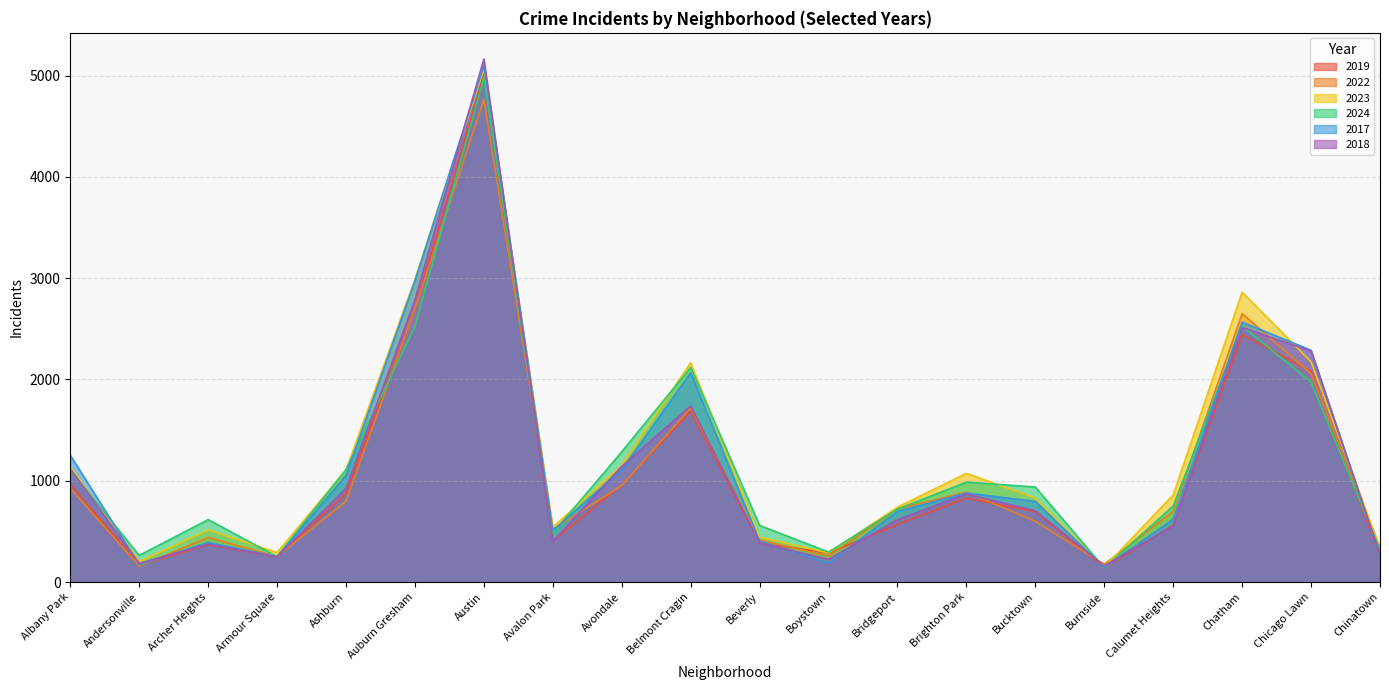

Reading left to right, transcribe all the data shown in this chart.

2019: Albany Park=968	Andersonville=166	Archer Heights=368	Armour Square=249	Ashburn=872	Auburn Gresham=2700	Austin=5008	Avalon Park=405	Avondale=957	Belmont Cragin=1687	Beverly=385	Boystown=287	Bridgeport=568	Brighton Park=828	Bucktown=694	Burnside=142	Calumet Heights=561	Chatham=2441	Chicago Lawn=2079	Chinatown=253
2022: Albany Park=926	Andersonville=157	Archer Heights=440	Armour Square=251	Ashburn=797	Auburn Gresham=2698	Austin=4763	Avalon Park=522	Avondale=953	Belmont Cragin=1719	Beverly=414	Boystown=258	Bridgeport=722	Brighton Park=888	Bucktown=599	Burnside=175	Calumet Heights=698	Chatham=2650	Chicago Lawn=2056	Chinatown=338
2023: Albany Park=1138	Andersonville=201	Archer Heights=515	Armour Square=291	Ashburn=1106	Auburn Gresham=2988	Austin=5064	Avalon Park=542	Avondale=1152	Belmont Cragin=2165	Beverly=442	Boystown=288	Bridgeport=739	Brighton Park=1073	Bucktown=829	Burnside=146	Calumet Heights=860	Chatham=2862	Chicago Lawn=2174	Chinatown=335
2024: Albany Park=1104	Andersonville=263	Archer Heights=616	Armour Square=251	Ashburn=1111	Auburn Gresham=2524	Austin=4978	Avalon Park=484	Avondale=1286	Belmont Cragin=2119	Beverly=559	Boystown=296	Bridgeport=720	Brighton Park=986	Bucktown=938	Burnside=140	Calumet Heights=751	Chatham=2526	Chicago Lawn=1973	Chinatown=321
2017: Albany Park=1252	Andersonville=171	Archer Heights=391	Armour Square=250	Ashburn=1053	Auburn Gresham=2973	Austin=5096	Avalon Park=508	Avondale=1107	Belmont Cragin=2066	Beverly=403	Boystown=188	Bridgeport=697	Brighton Park=879	Bucktown=795	Burnside=145	Calumet Heights=620	Chatham=2566	Chicago Lawn=2288	Chinatown=253
2018: Albany Park=1117	Andersonville=184	Archer Heights=374	Armour Square=248	Ashburn=924	Auburn Gresham=2787	Austin=5163	Avalon Park=401	Avondale=1142	Belmont Cragin=1738	Beverly=386	Boystown=224	Bridgeport=616	Brighton Park=870	Bucktown=704	Burnside=160	Calumet Heights=554	Chatham=2513	Chicago Lawn=2280	Chinatown=273